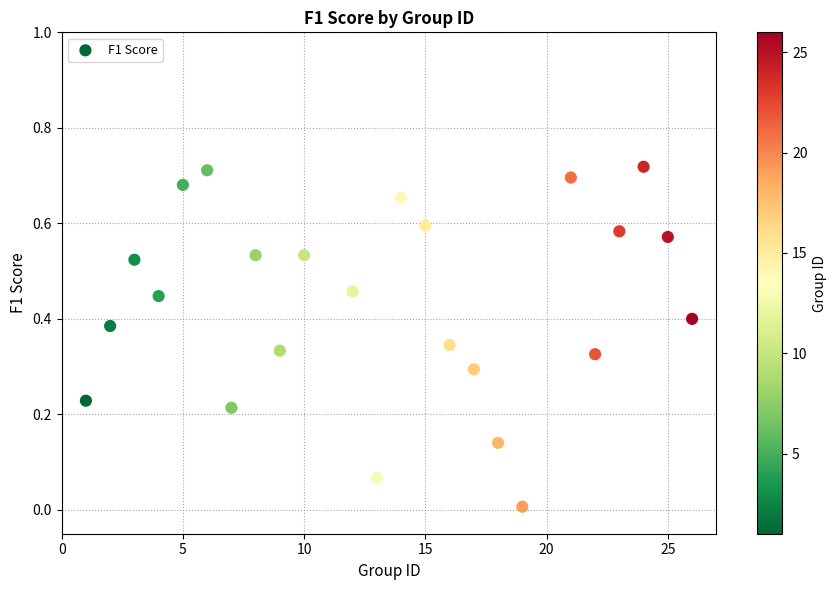

What is the range of X values (max minus min)?

25.0